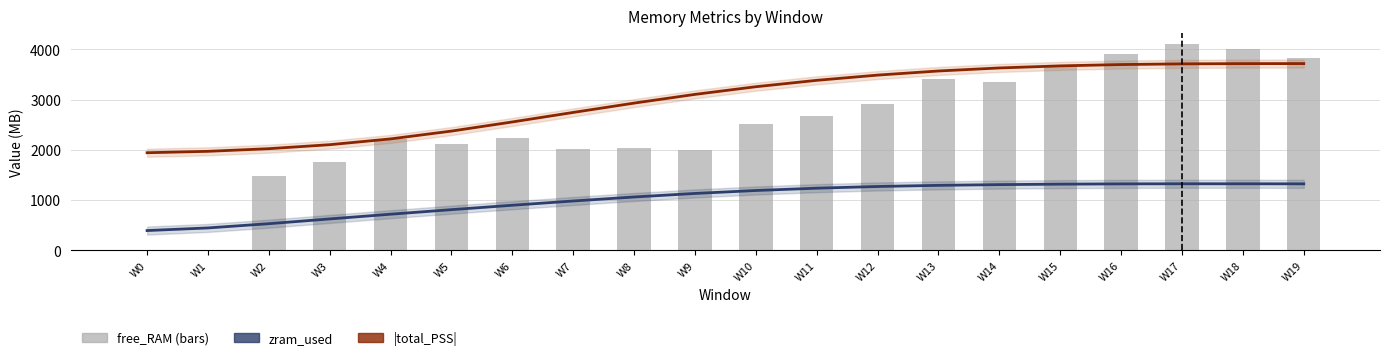

How many positive values does the free_RAM series have?

18